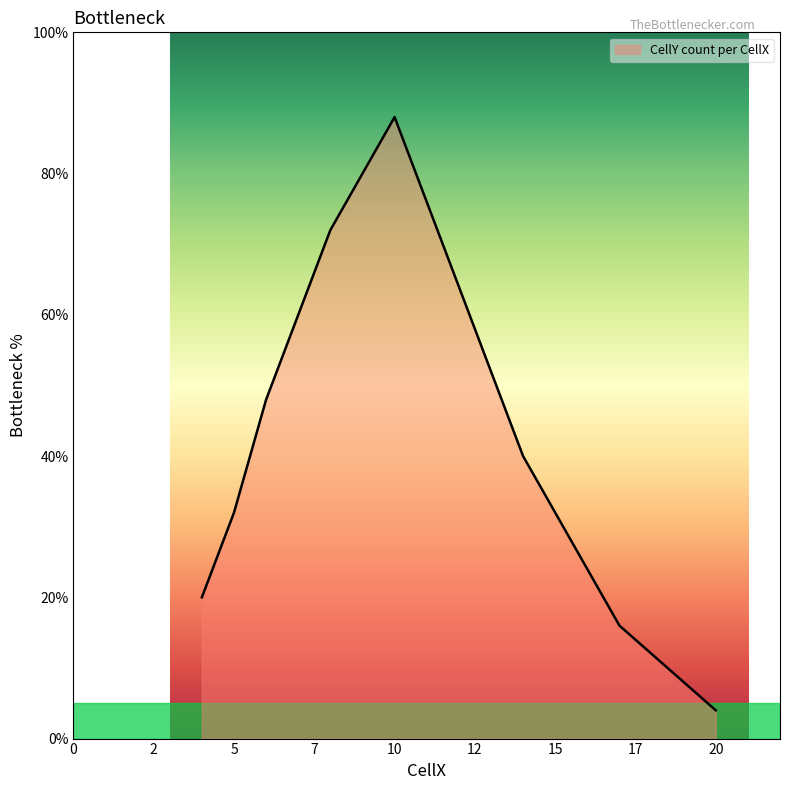

Reading right to left, transcribe all the data shown in this chart.

4	8	12	16	24	32	40	52	64	76	88	80	72	60	48	32	20